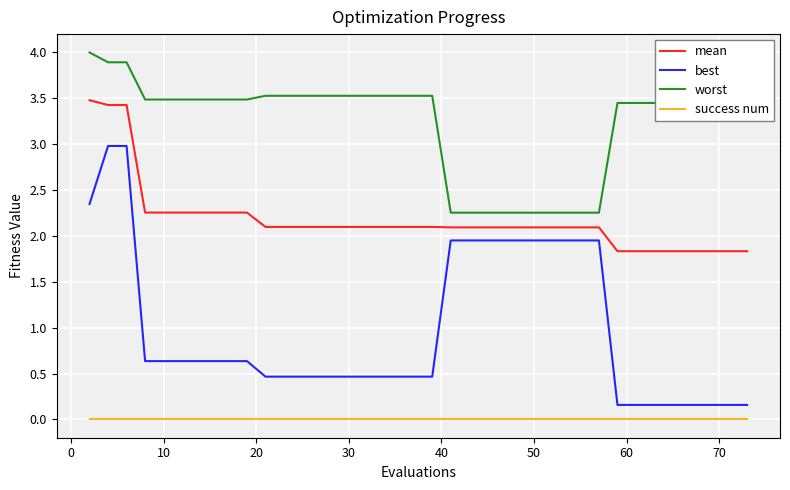

True or false: worst and best cross at least once.

False